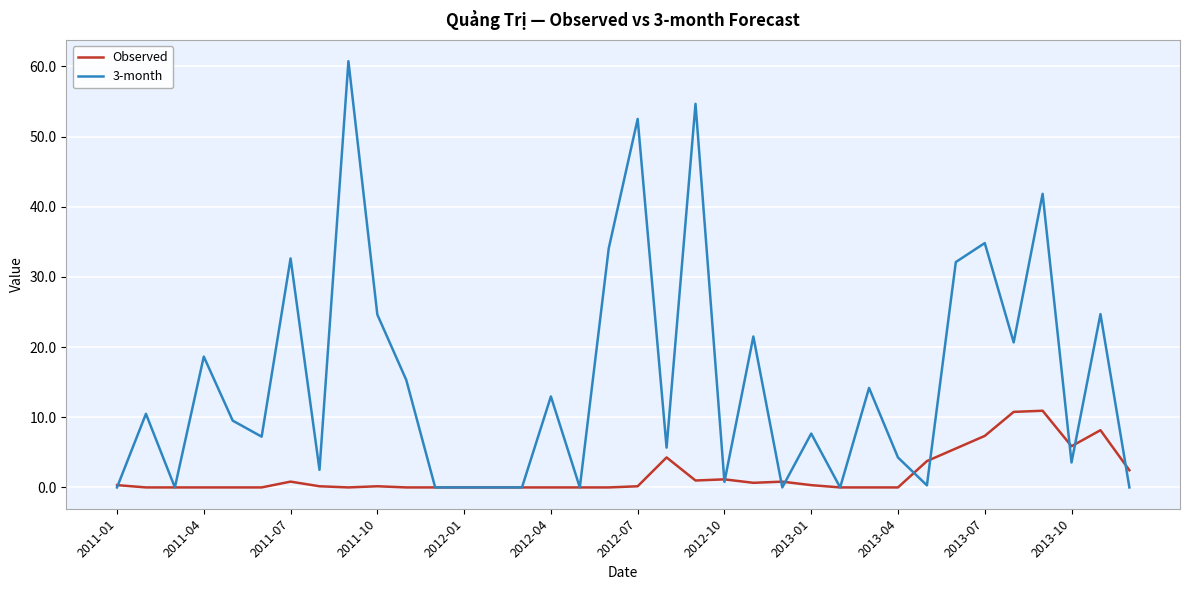

Rank the series by their maximum value, from lowest to highest.

Observed, 3-month